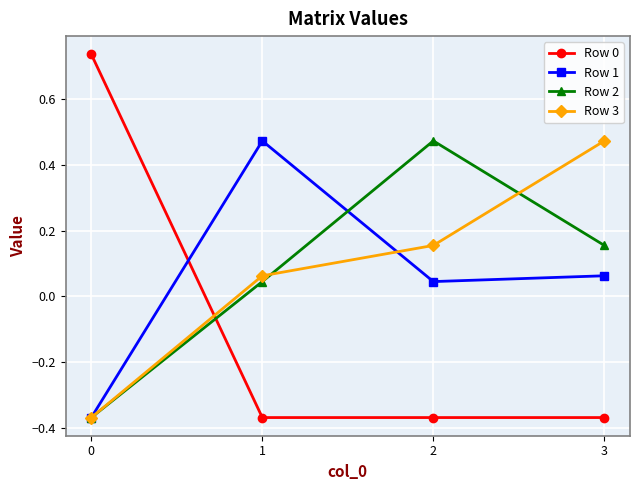

How many positive values does the Row 1 series have?

3